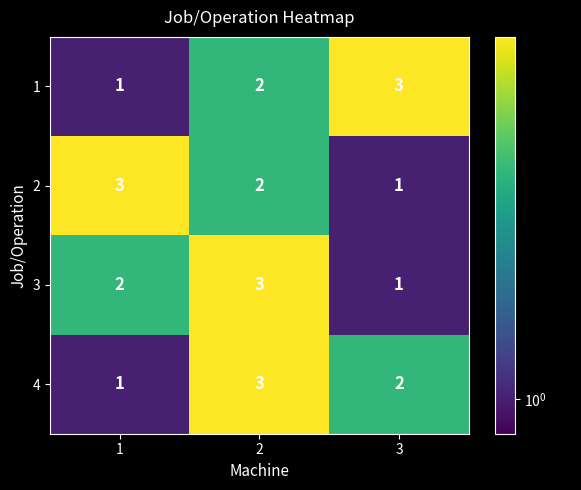

Reading left to right, what are all the values shown in this chart?

1: 1=1	2=2	3=3
2: 1=3	2=2	3=1
3: 1=2	2=3	3=1
4: 1=1	2=3	3=2